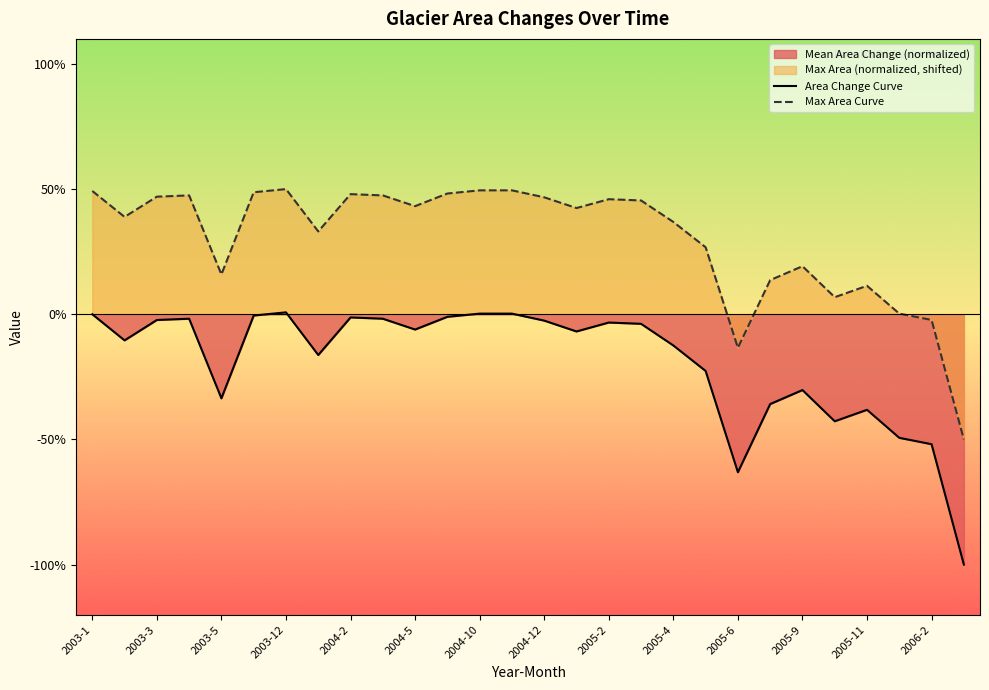

Rank the series at 2004-12 from highest to lowest value.

Max Area Curve, Area Change Curve